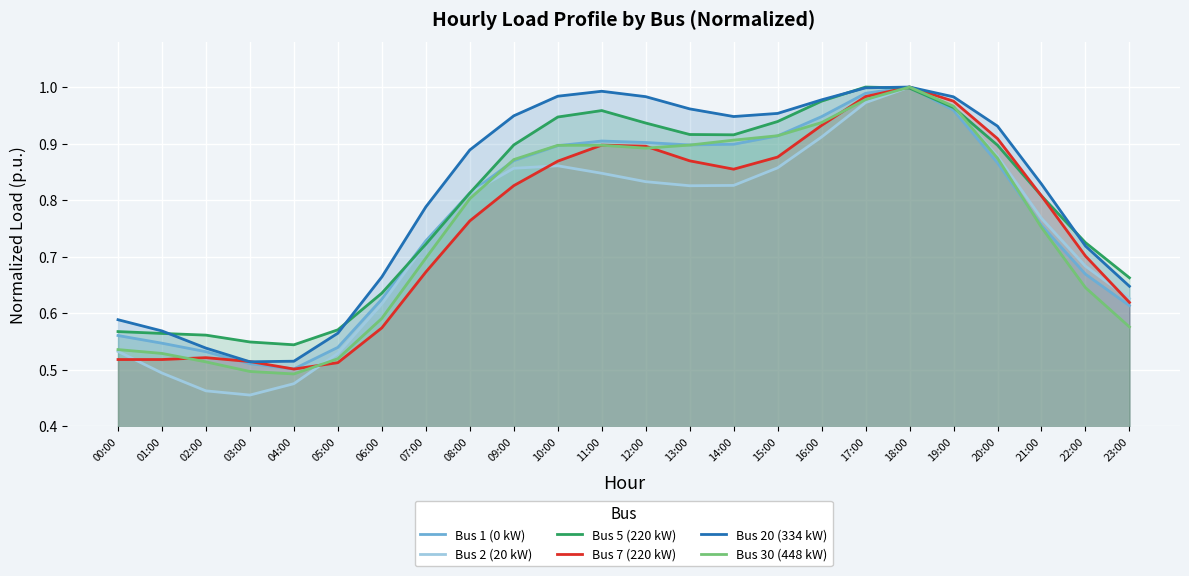

How many times do Bus 30 (448 kW) and Bus 1 (0 kW) cross each other?

5